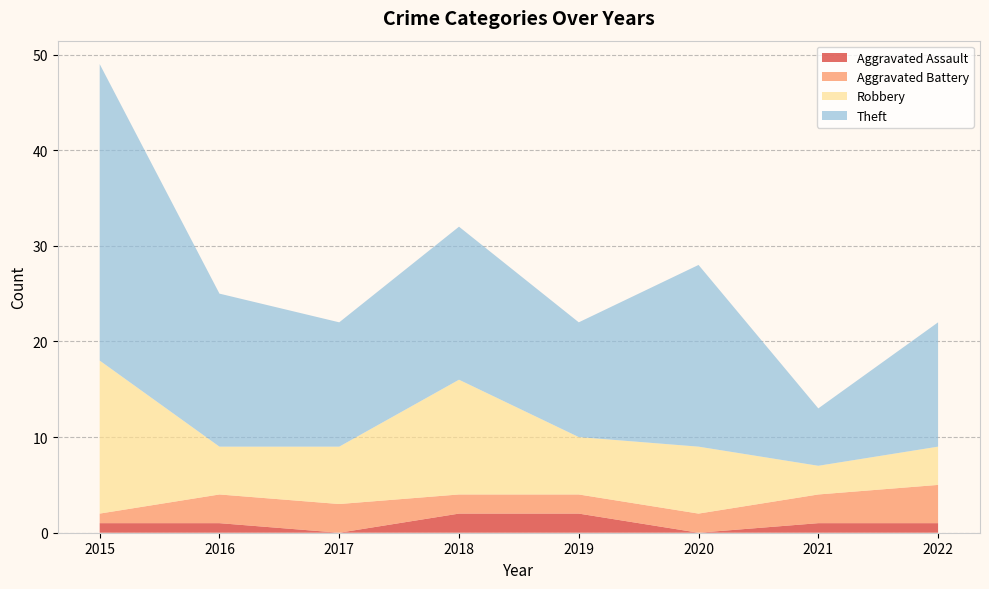

Reading right to left, extract all data points from this chart.

Aggravated Assault: 1	1	0	2	2	0	1	1
Aggravated Battery: 4	3	2	2	2	3	3	1
Robbery: 4	3	7	6	12	6	5	16
Theft: 13	6	19	12	16	13	16	31